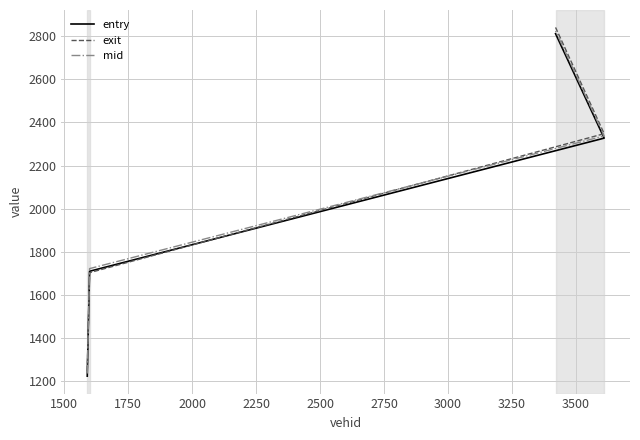

The value of mid at 1250 is 507.0. True or false?

False